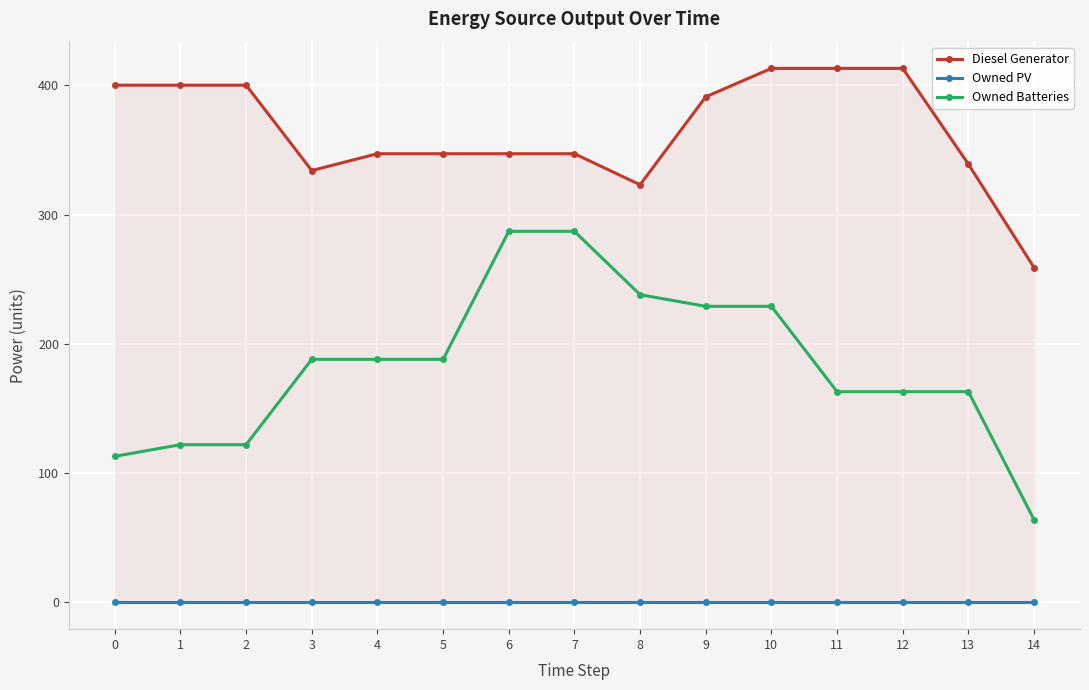

What is the difference between the maximum and minimum values in the Owned Batteries series?

223